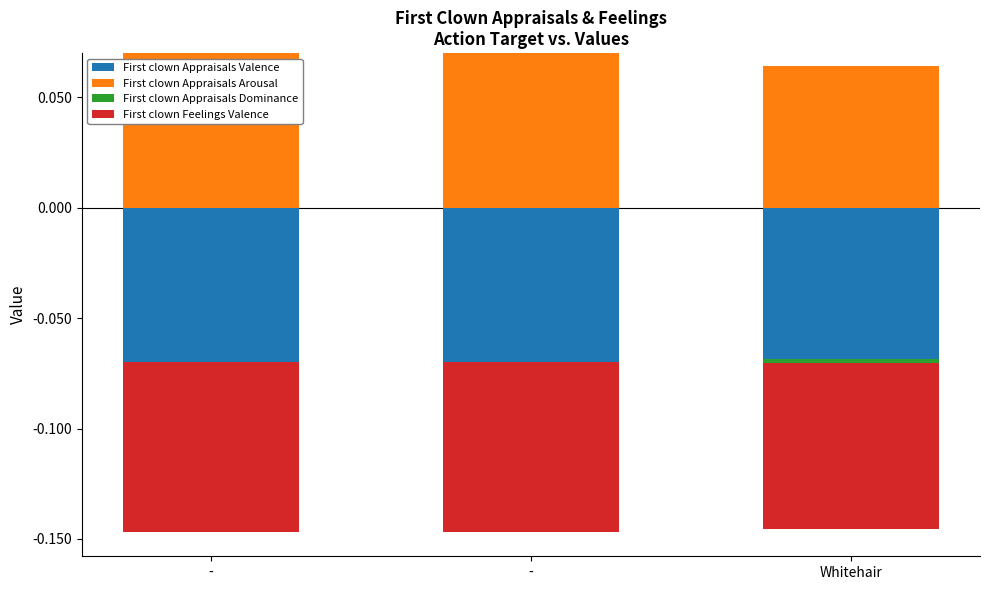

What is the greatest value displayed?

0.1